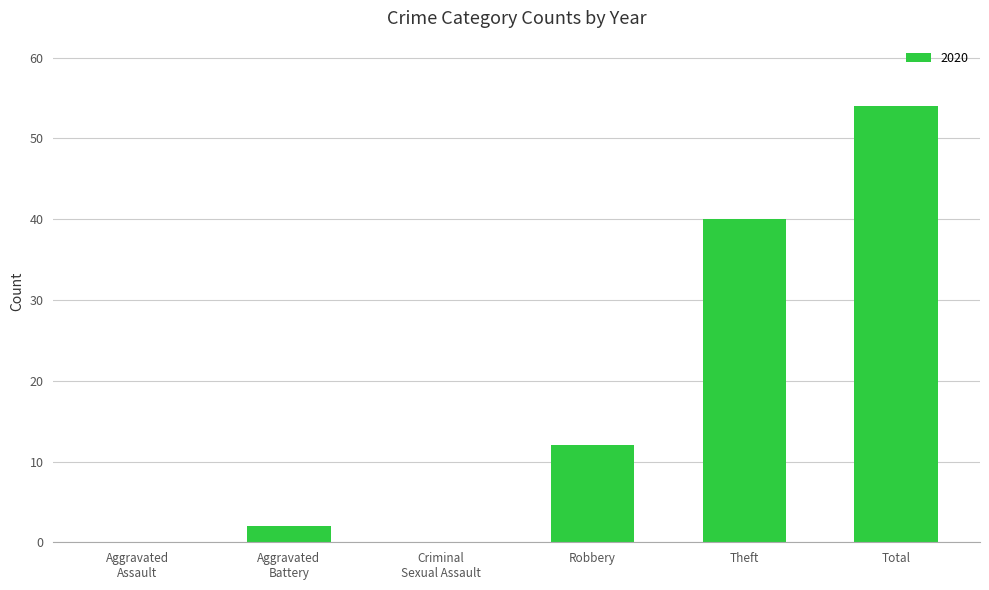

What is the ratio of the value at Robbery to the value at Theft?

0.3